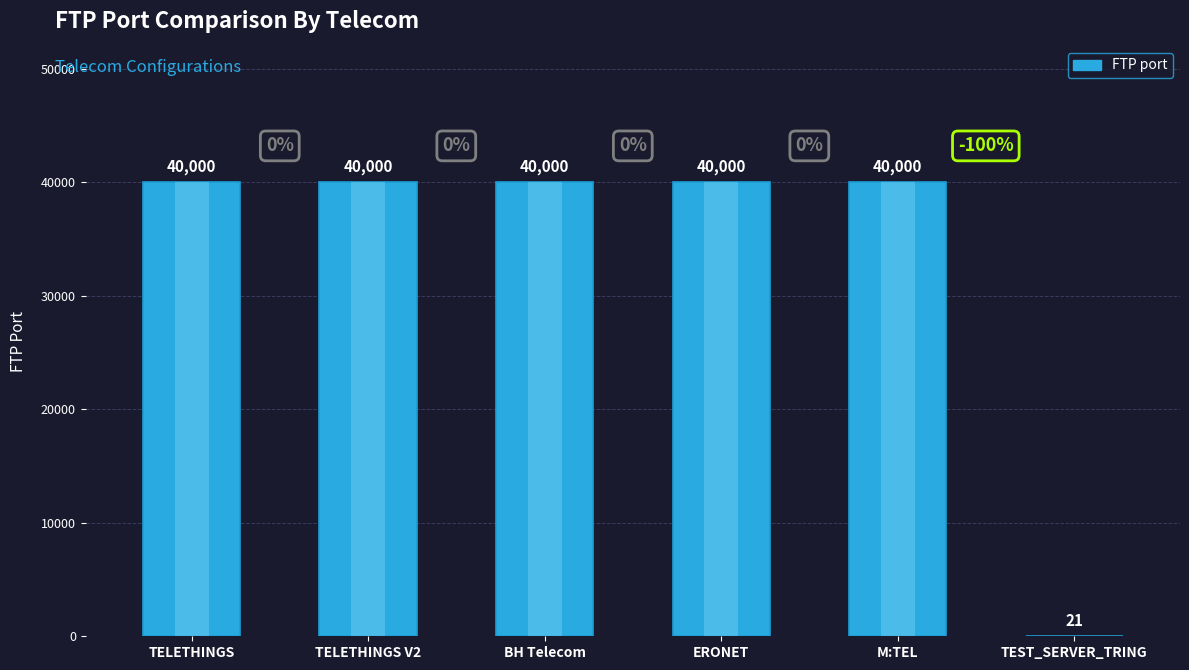

What is the value of the 5th bar from the left?

40000